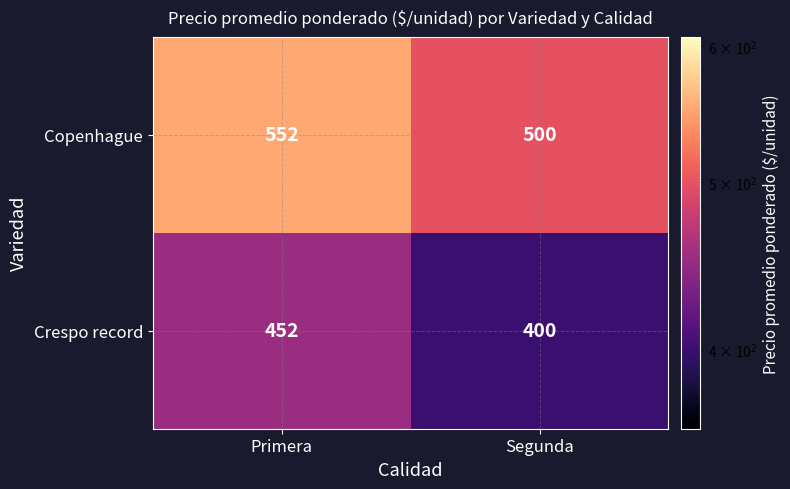

What is the spread (max minus min) of values at Primera?

100